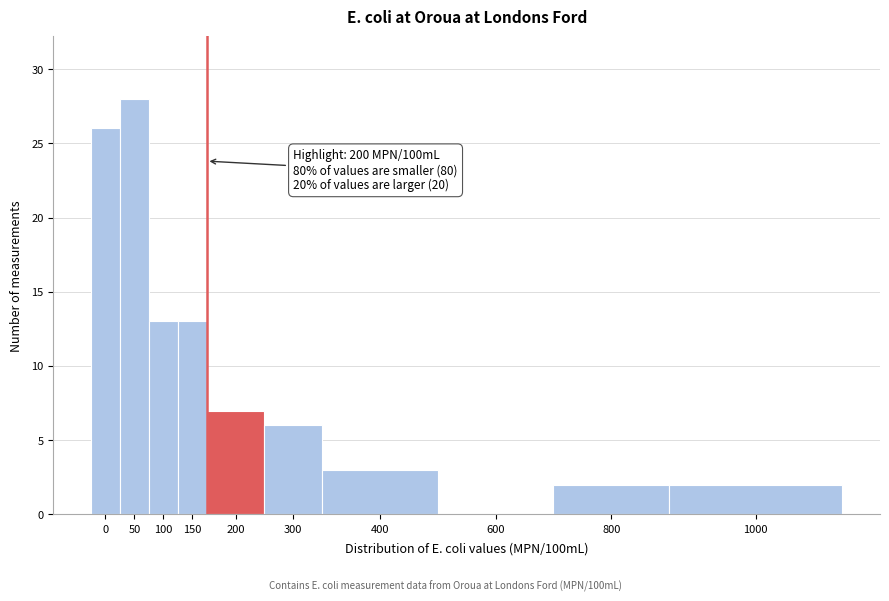

Reading left to right, what are all the values shown in this chart?

0=26	50=28	100=13	150=13	200=7	300=6	400=3	600=0	800=2	1000=2